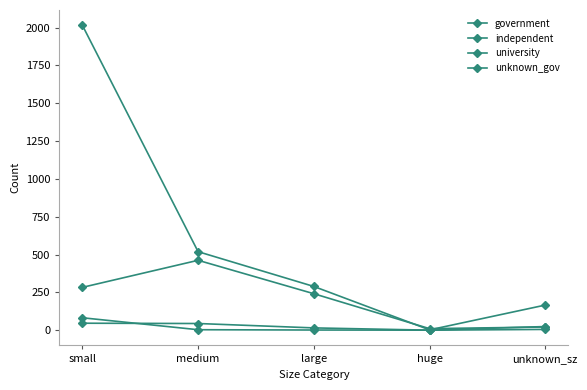

How many data points does each series have?

5